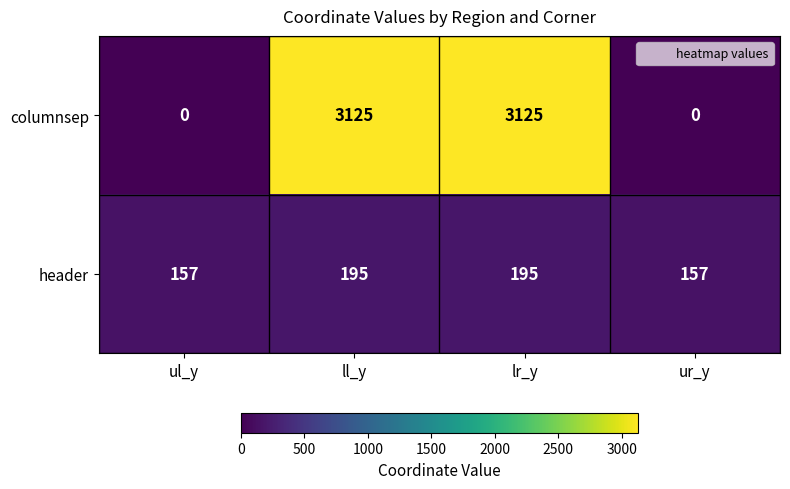

Which series has the widest spread of values?

columnsep